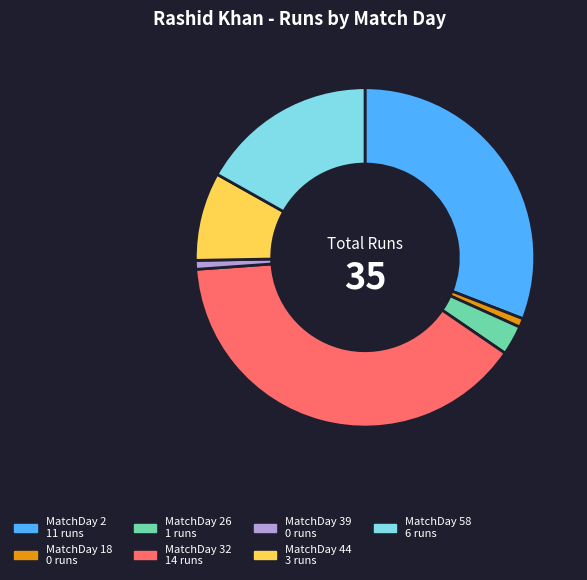

Is there a majority slice in this chart?

No